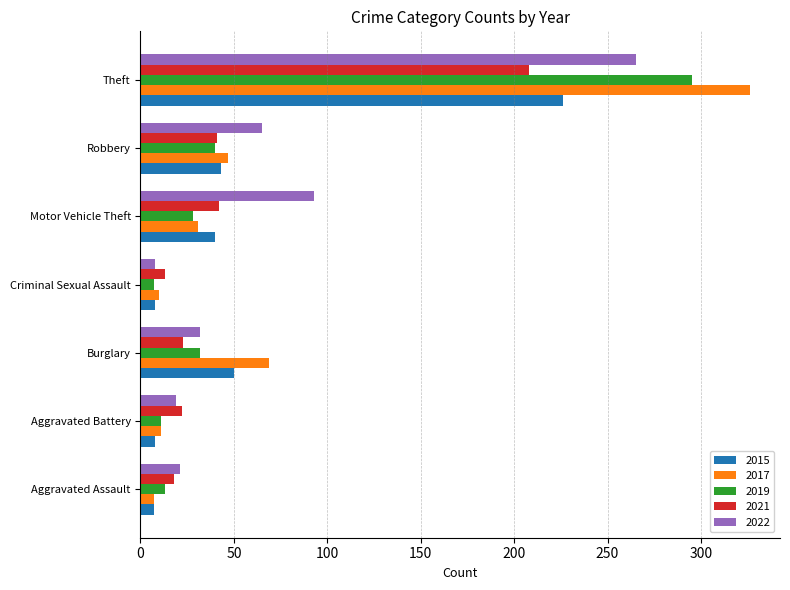

Rank the series by their maximum value, from lowest to highest.

2021, 2015, 2022, 2019, 2017